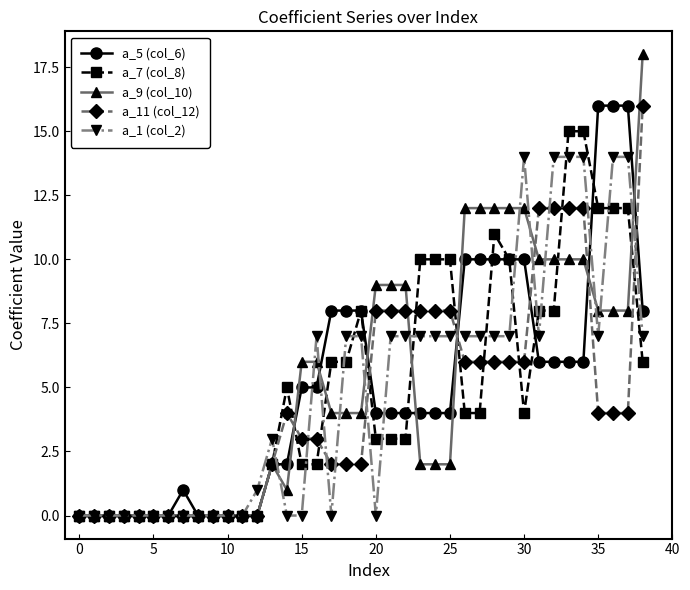

What is the maximum value shown in the chart?

18